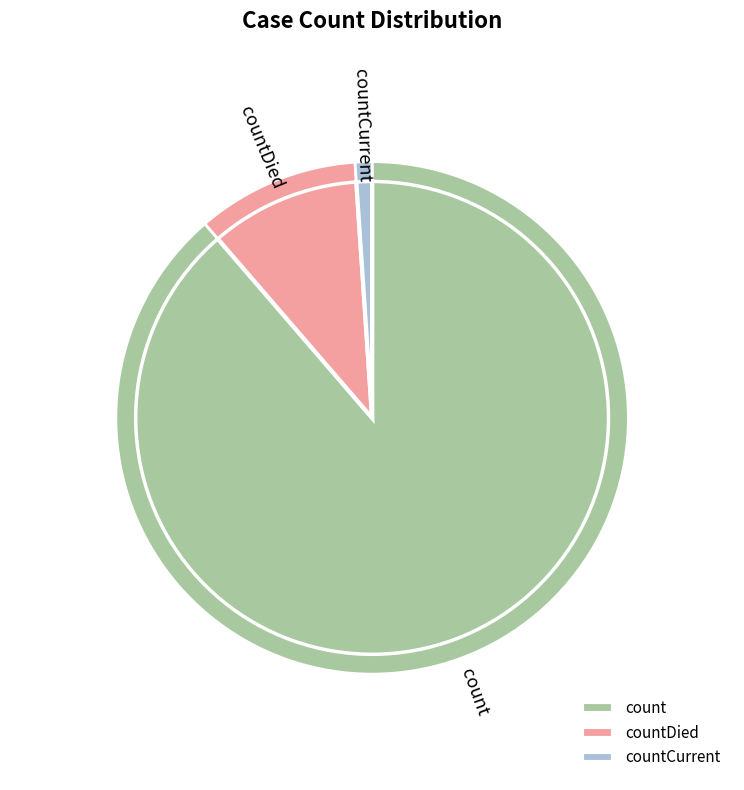

What percentage is the count slice, to the nearest percent?

89%